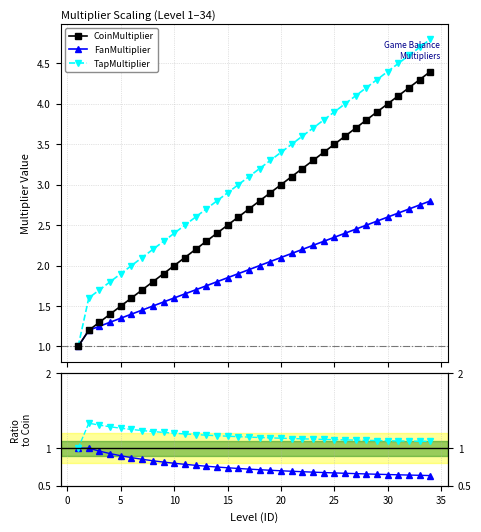

What is the highest value of the CoinMultiplier series?

4.4